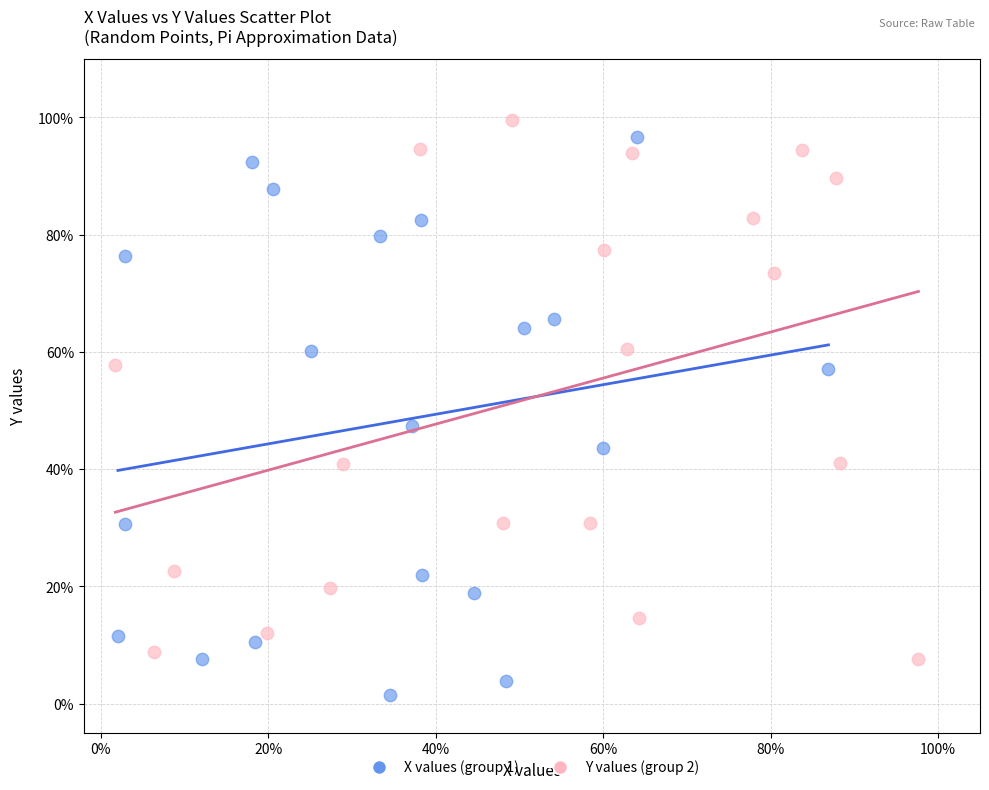

Which series contains the lowest Y value?

X values (group 1)